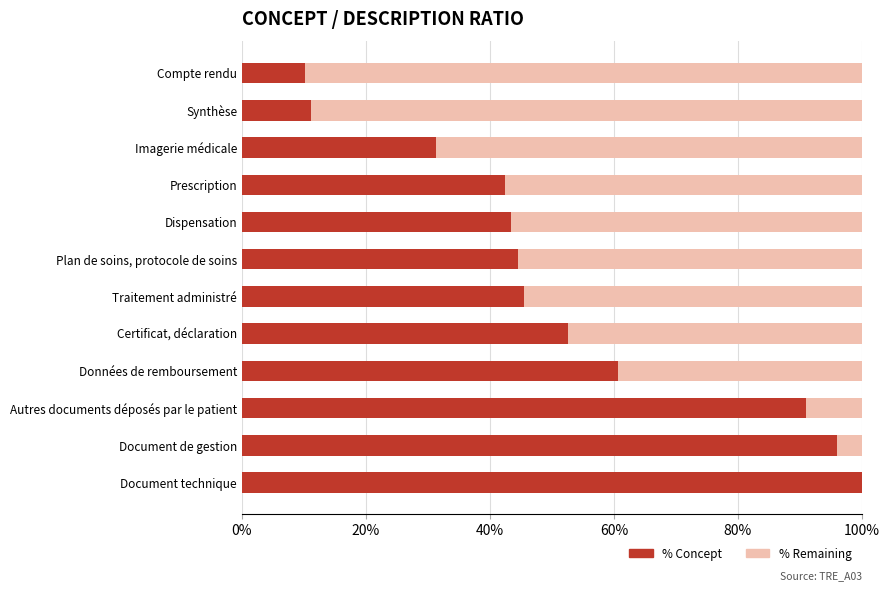

What is the sum of all % Concept values?

628.3